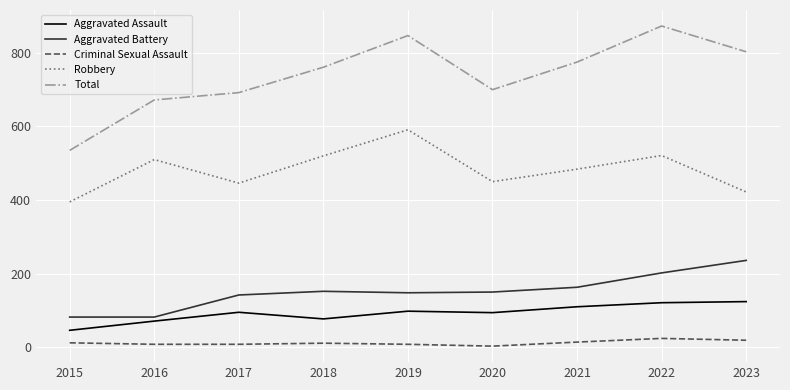

What is the highest value of the Aggravated Battery series?

236